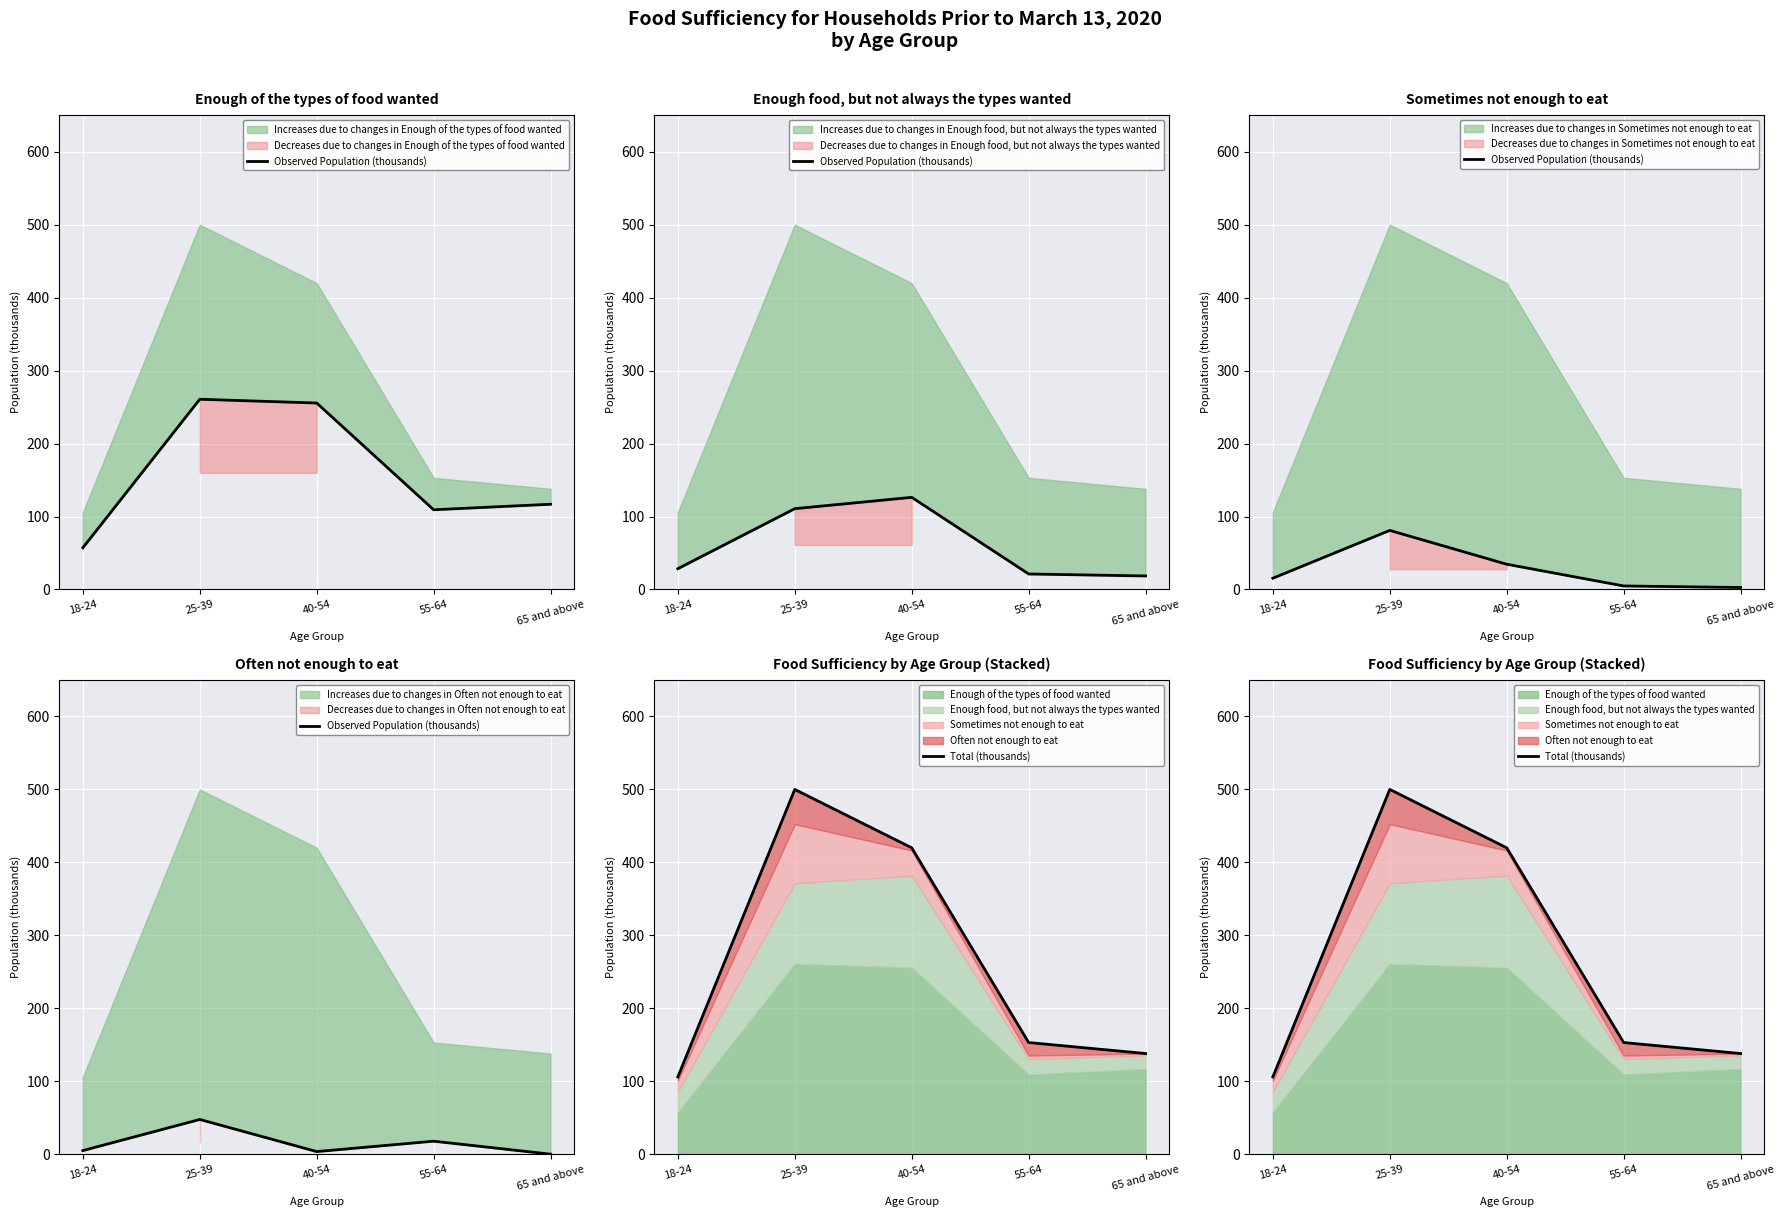

What is the difference between the Observed Population (thousands) values at 40-54 and 65 and above?

3.6